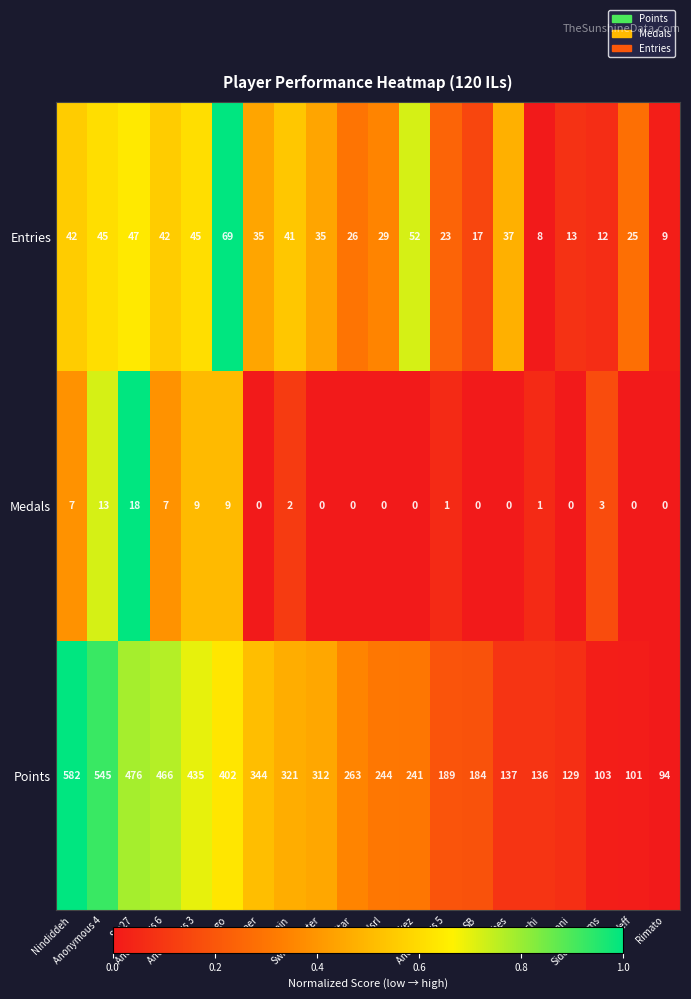

Rank the series by their maximum value, from lowest to highest.

Medals, Entries, Points